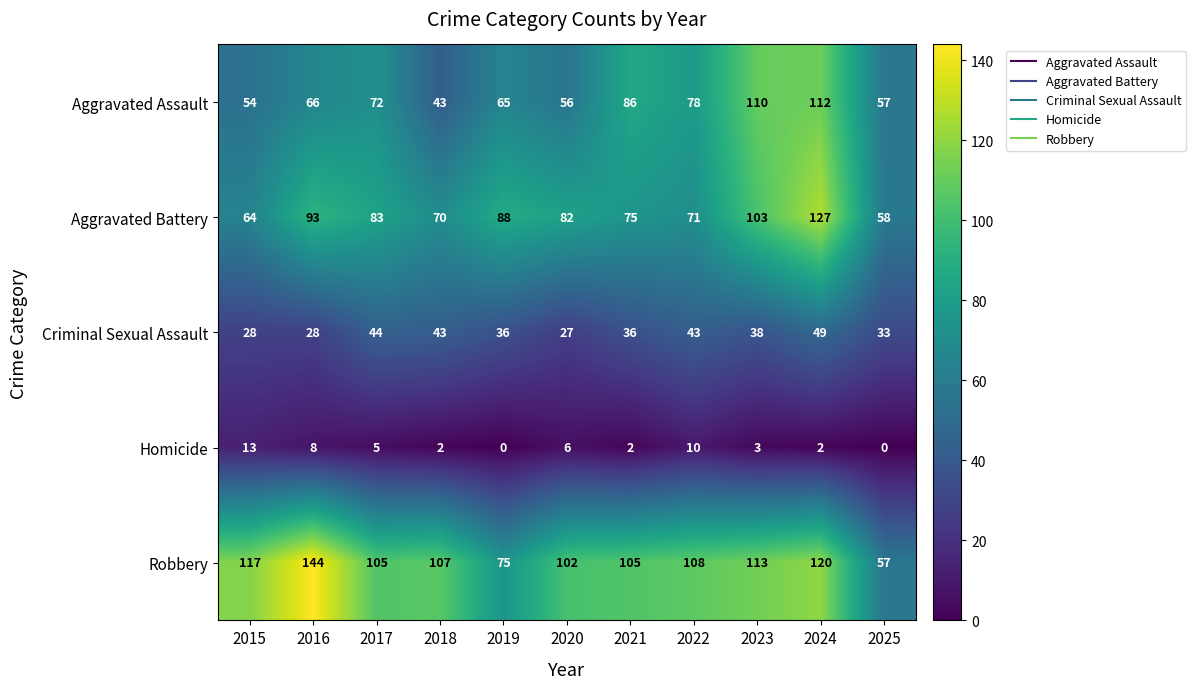

What is the sum of the Homicide values at 2024 and 2015?

15